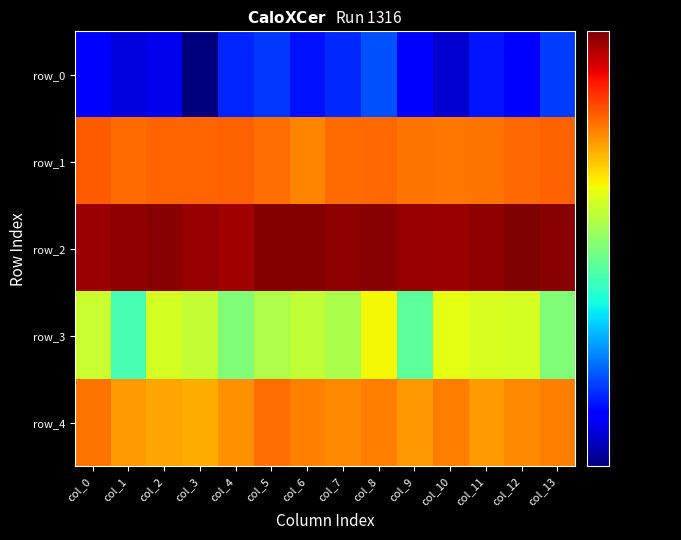

True or false: row_3 has a value of 1.5 at col_10.

False